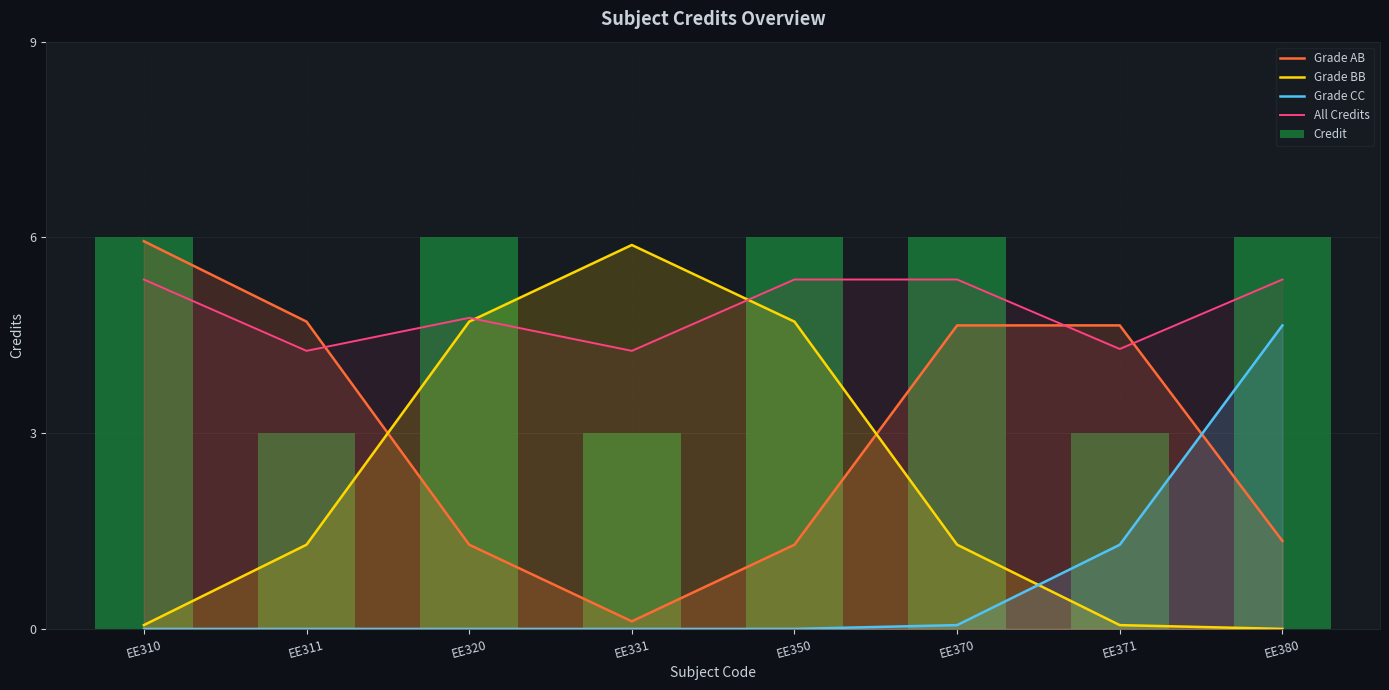

What is the maximum value shown in the chart?

6.0